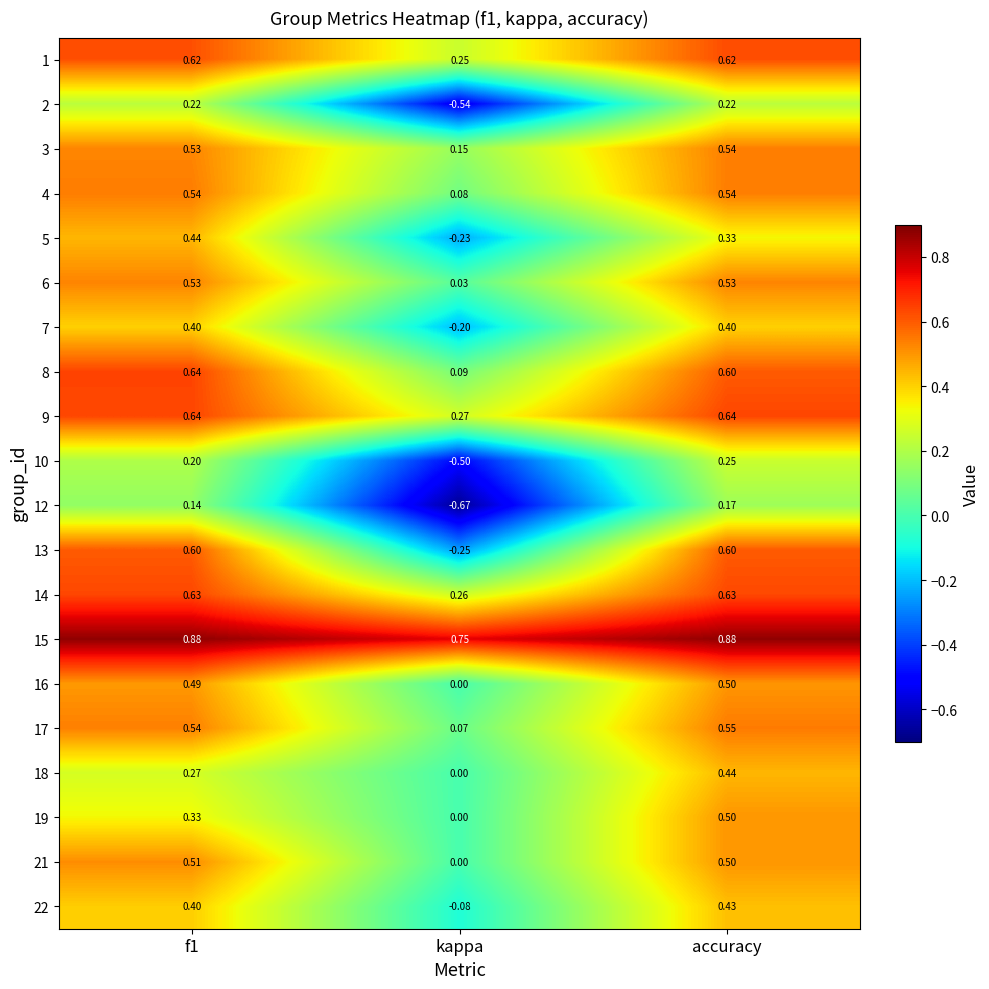

How many values in the 12 series are below 0?

1